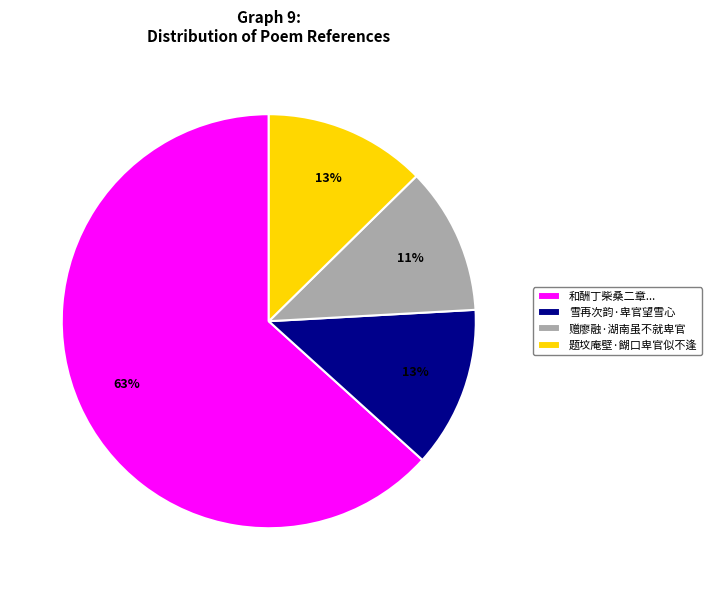

Which has a higher value, 赠廖融·湖南虽不就卑官 or 雪再次韵·卑官望雪心?

雪再次韵·卑官望雪心